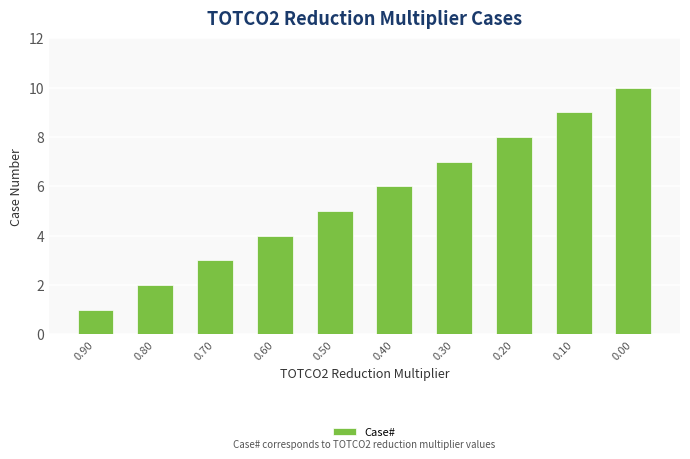

Reading left to right, transcribe all the data shown in this chart.

1	2	3	4	5	6	7	8	9	10